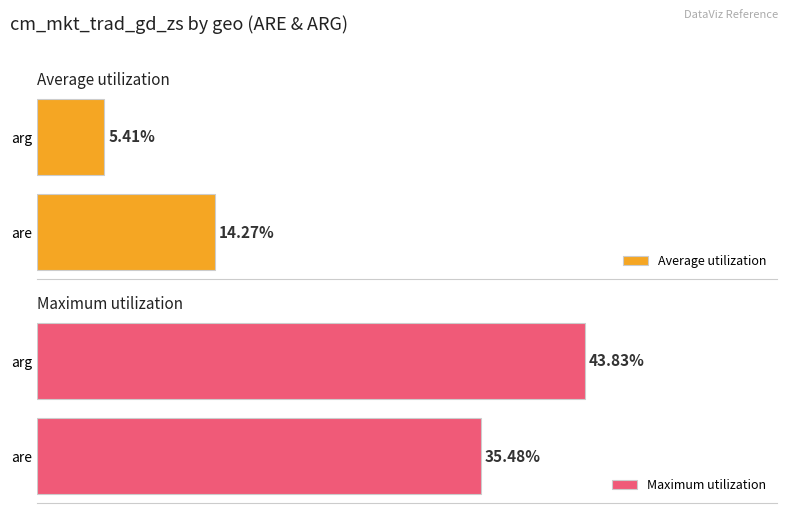

What is the highest value of the Maximum utilization series?

43.8